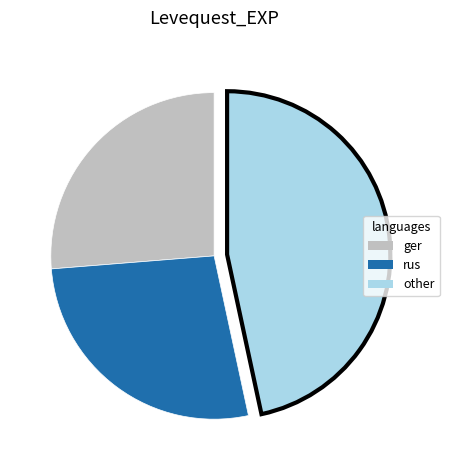

Is there any slice that represents more than half of the pie?

No